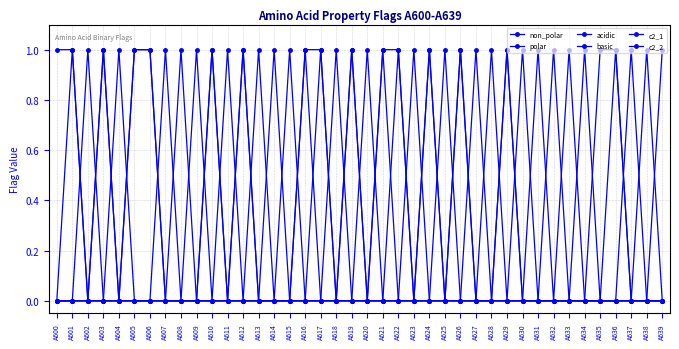

How many categories are shown in the chart?

40